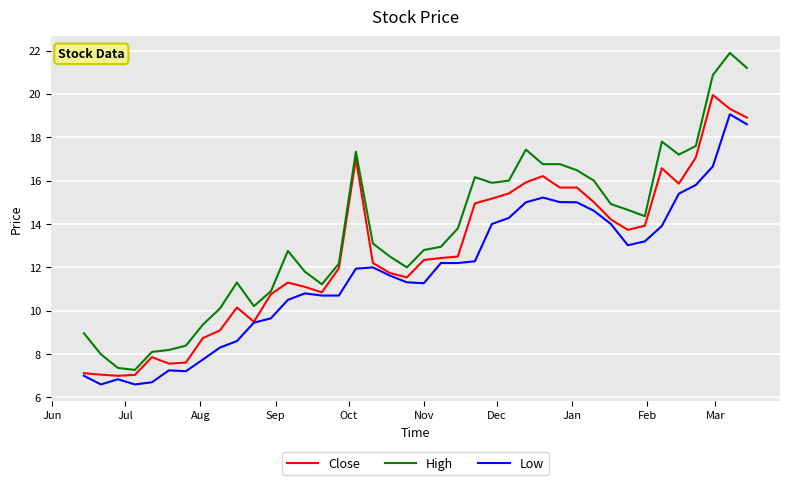

How many lines are shown in the chart?

3